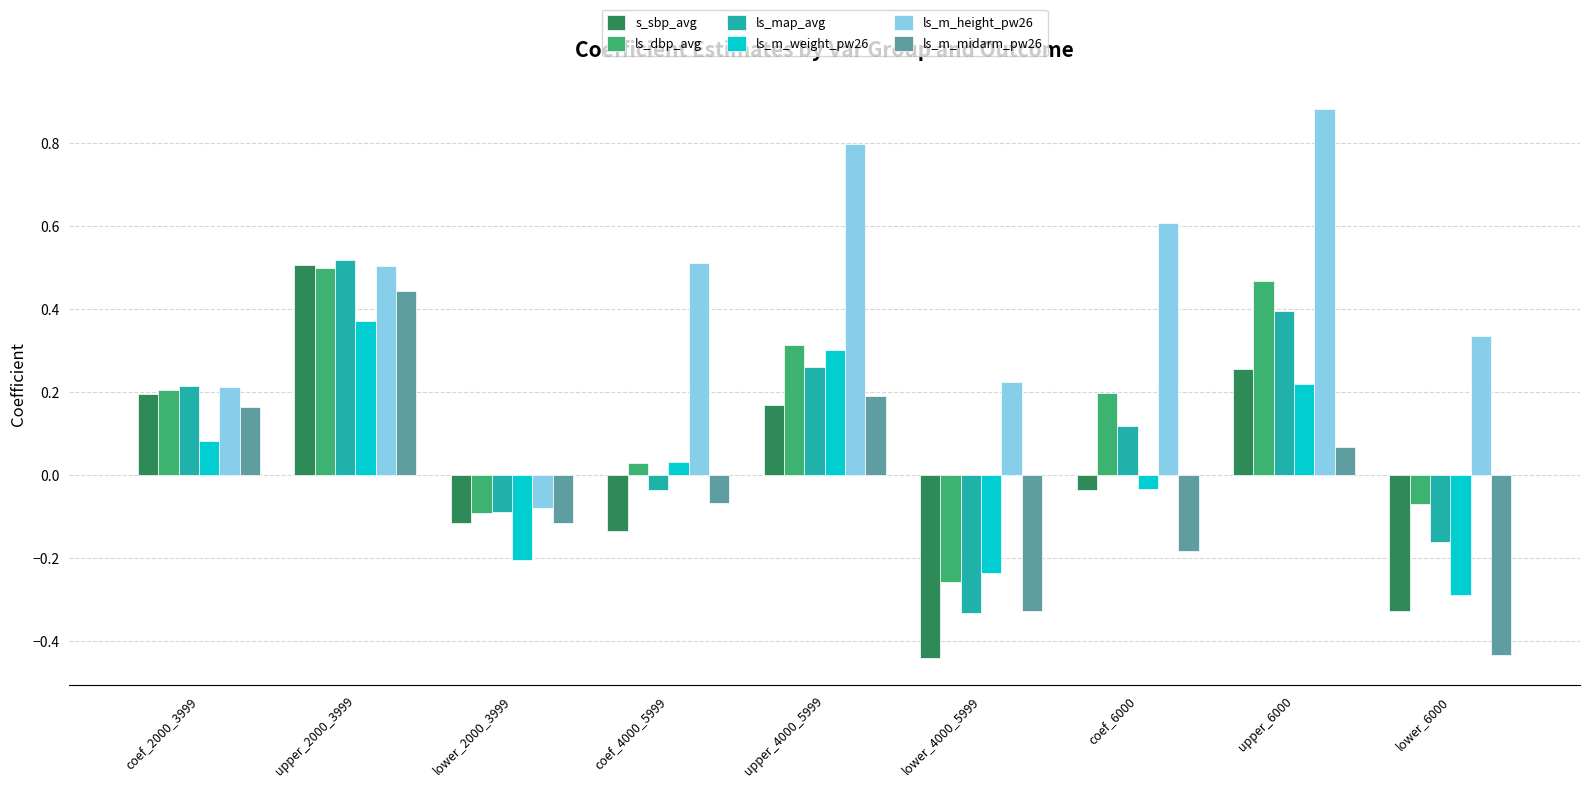

Rank the categories by ls_m_weight_pw26 value from highest to lowest.

upper_2000_3999, upper_4000_5999, upper_6000, coef_2000_3999, coef_4000_5999, coef_6000, lower_2000_3999, lower_4000_5999, lower_6000